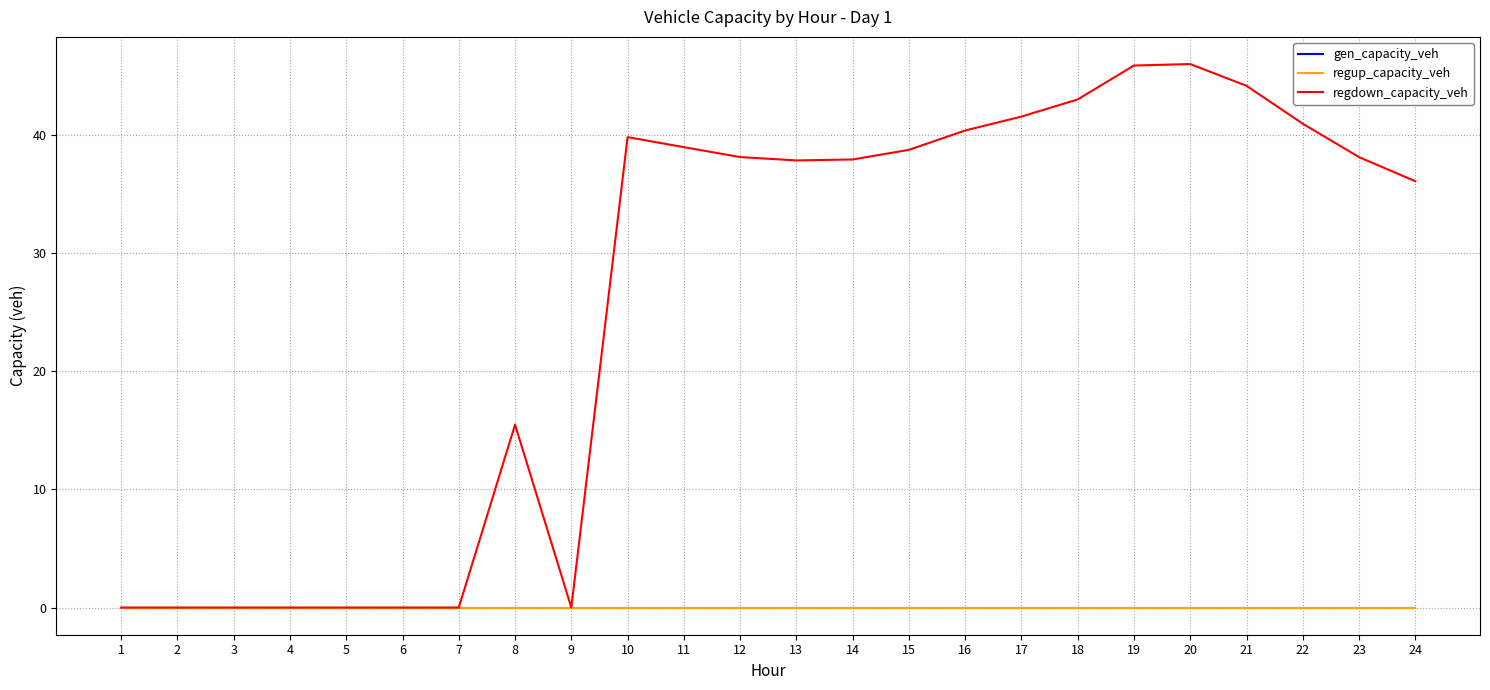

True or false: regup_capacity_veh and gen_capacity_veh cross at least once.

False